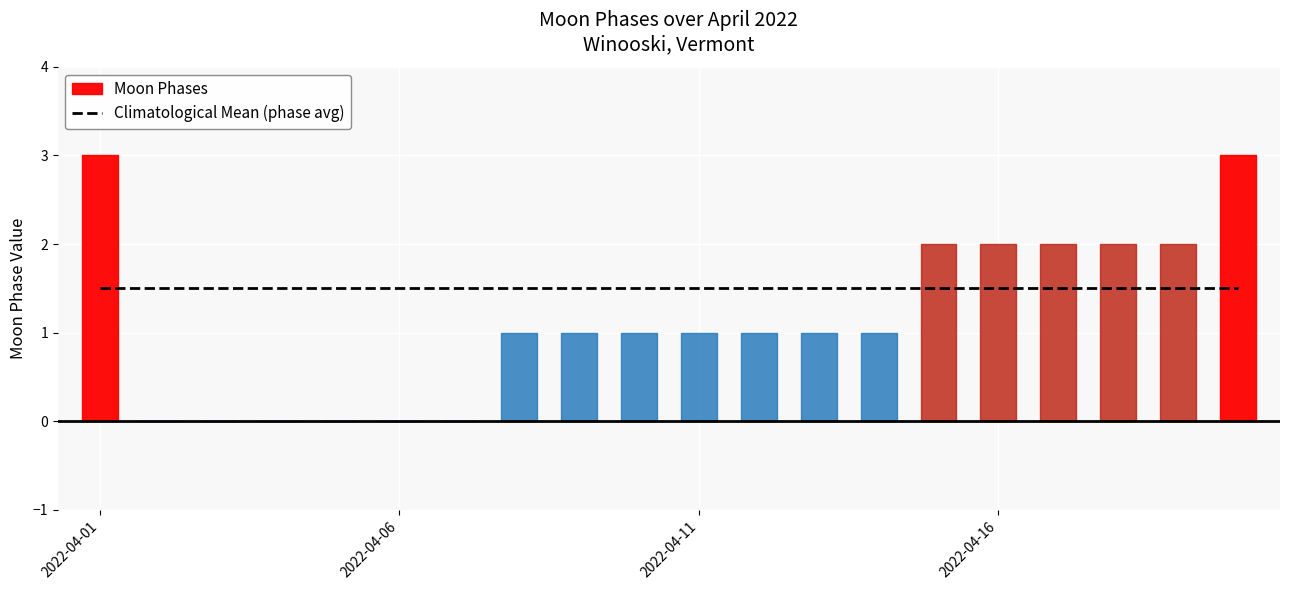

At which label is the value closest to 1?

2022-04-08